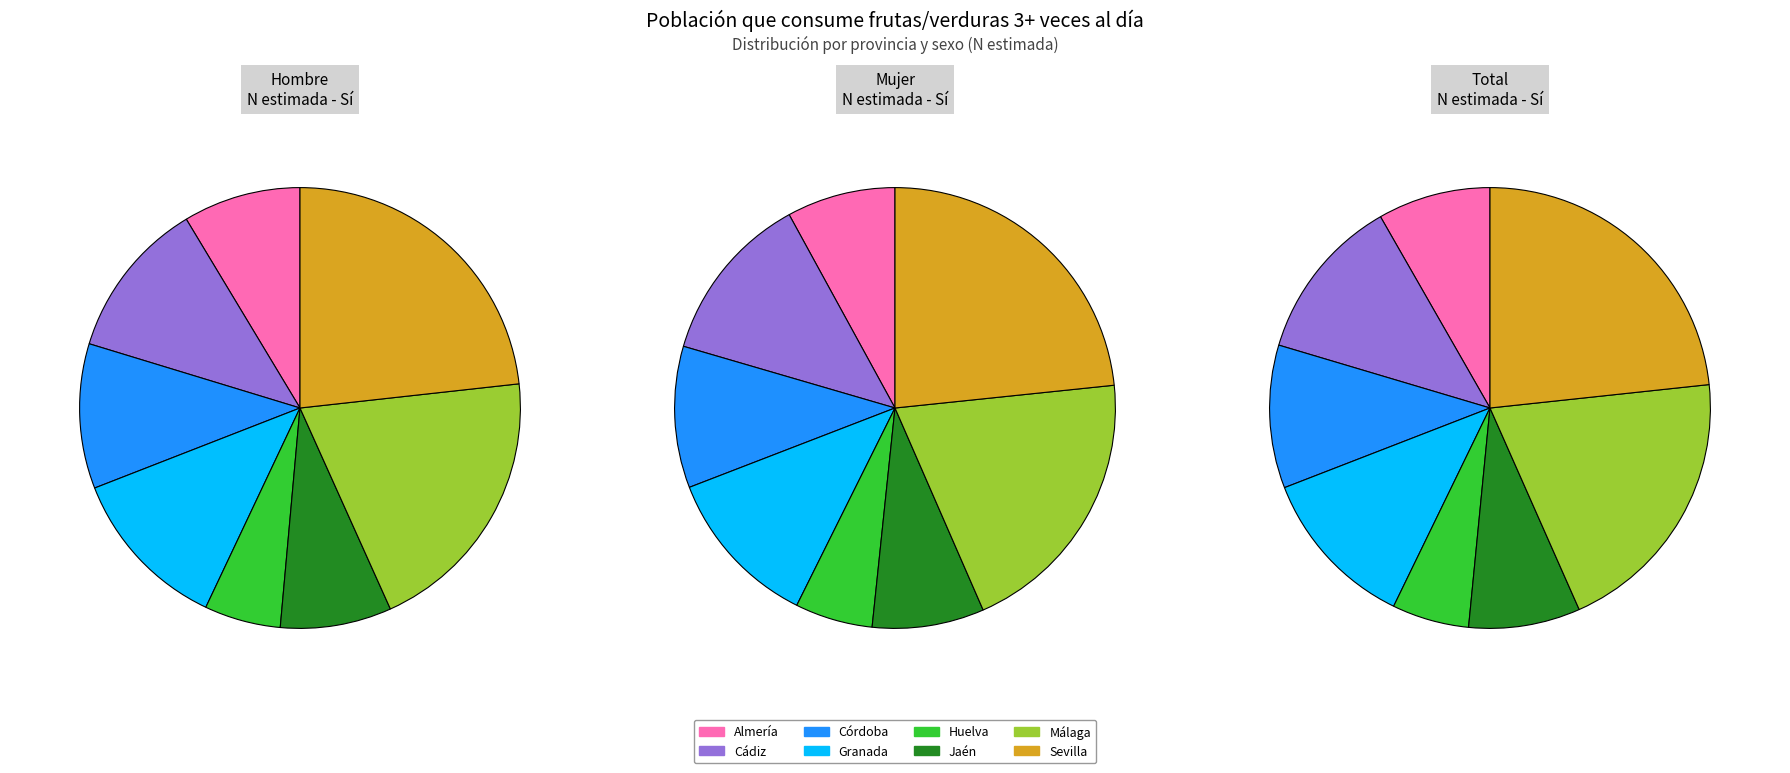

How many segments does this pie chart have?

8